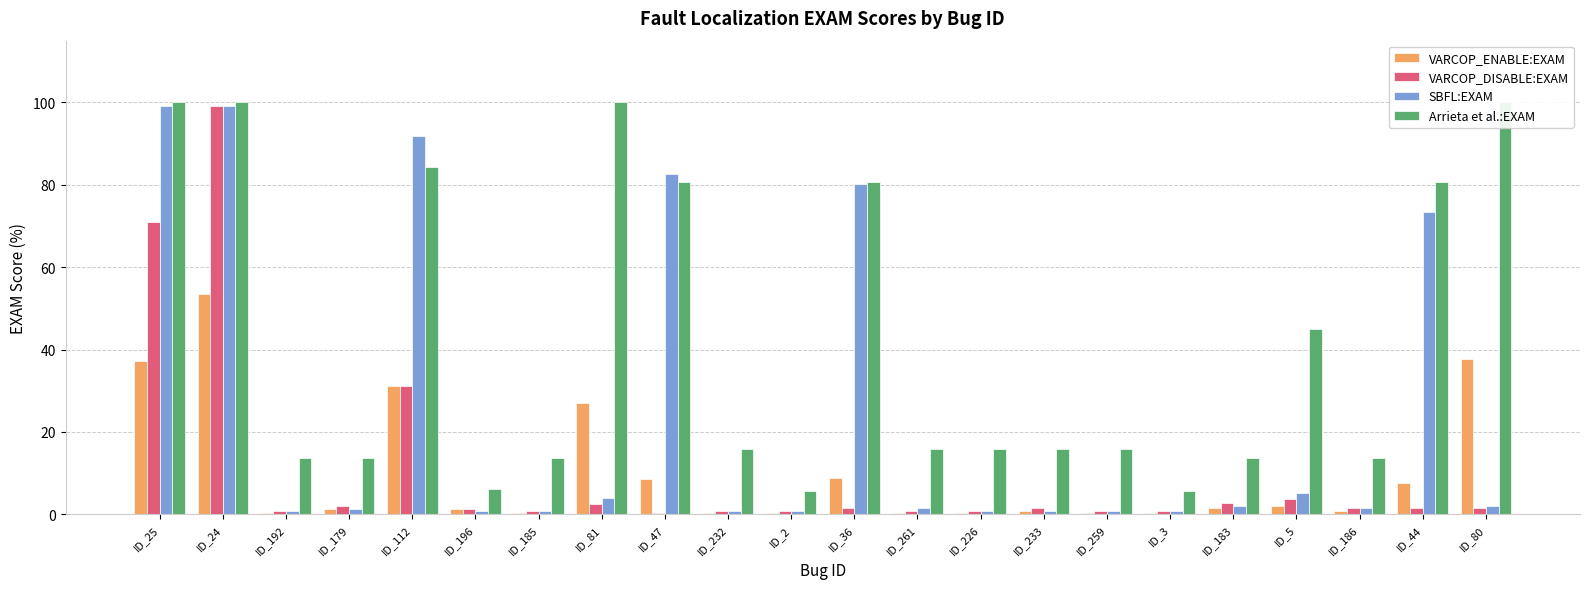

Does the chart contain stacked bars?

No